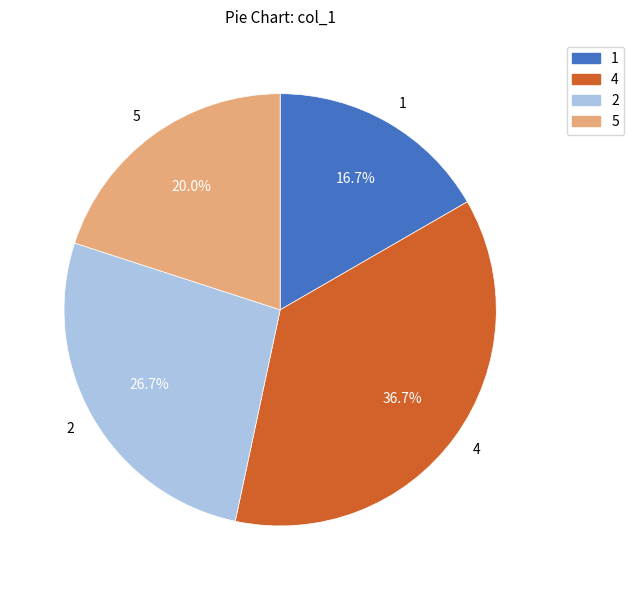

What is the ratio of the value at 4 to the value at 1?

2.2